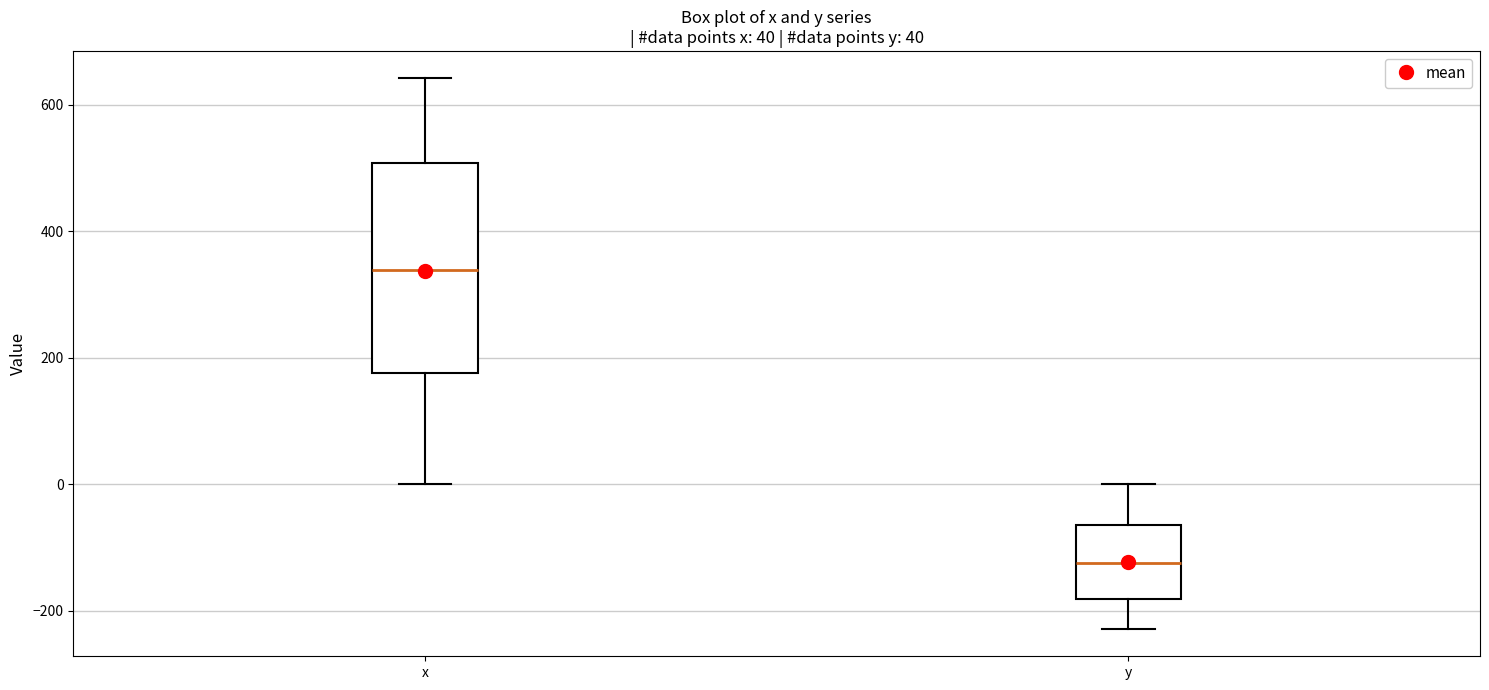

Which box's median line is the lowest?

y